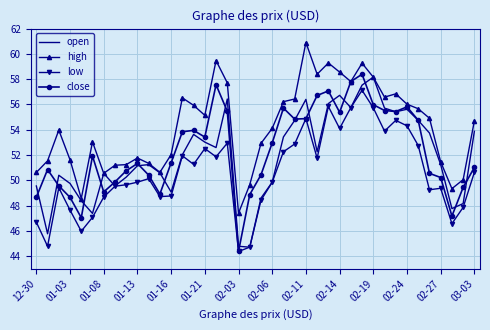

What is the greatest value displayed?

60.9